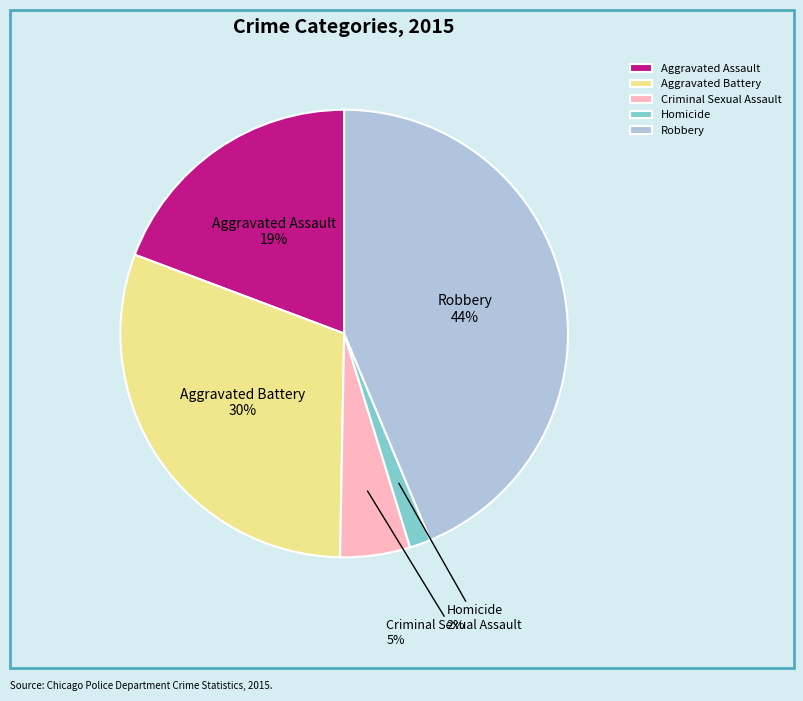

Combined, do Aggravated Assault and Robbery account for over 50%?

Yes